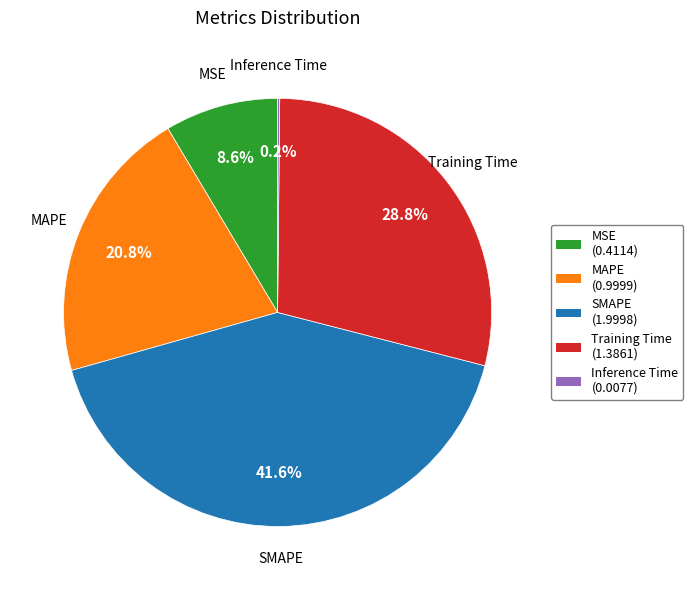

Does any single category account for the majority?

No